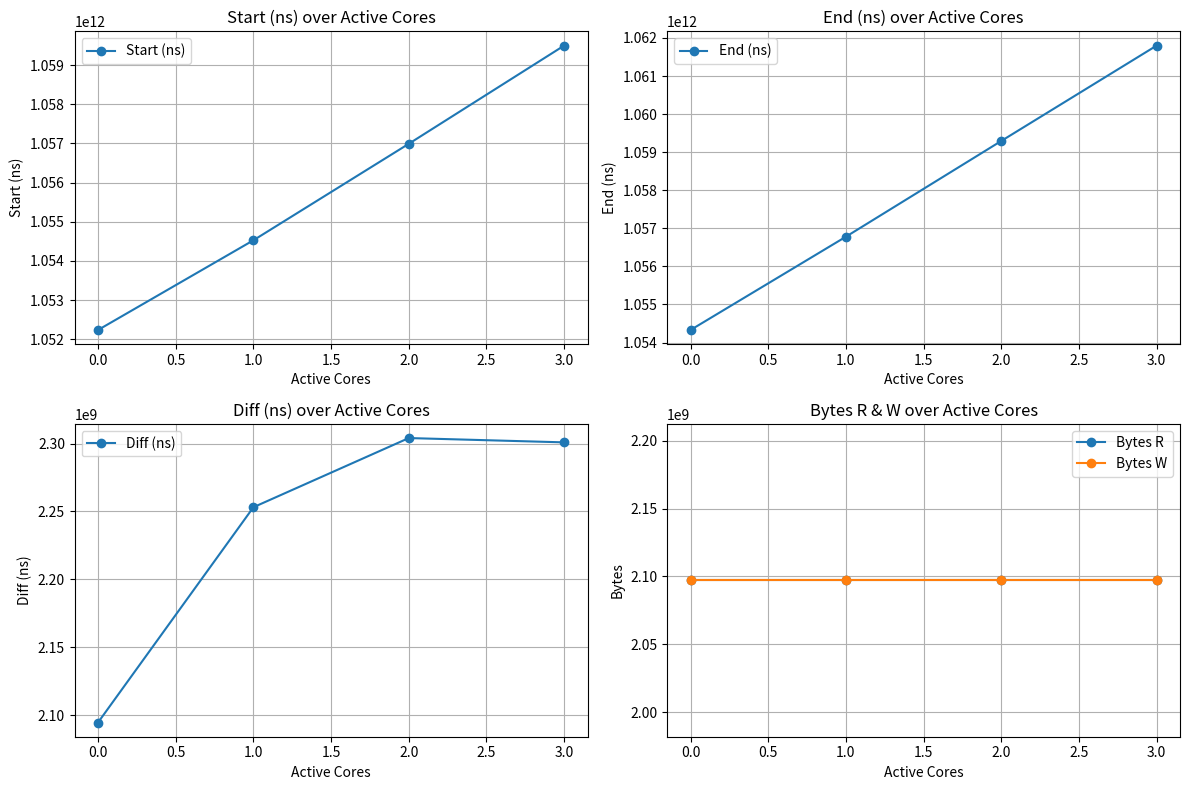

Rank the categories by Start (ns) value from lowest to highest.

0.0, 1.0, 2.0, 3.0